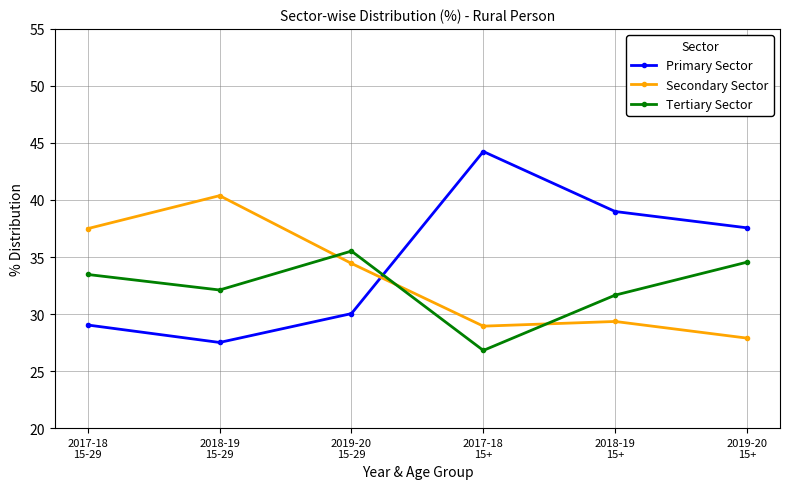

What are all the series names shown in the legend?

Primary Sector, Secondary Sector, Tertiary Sector